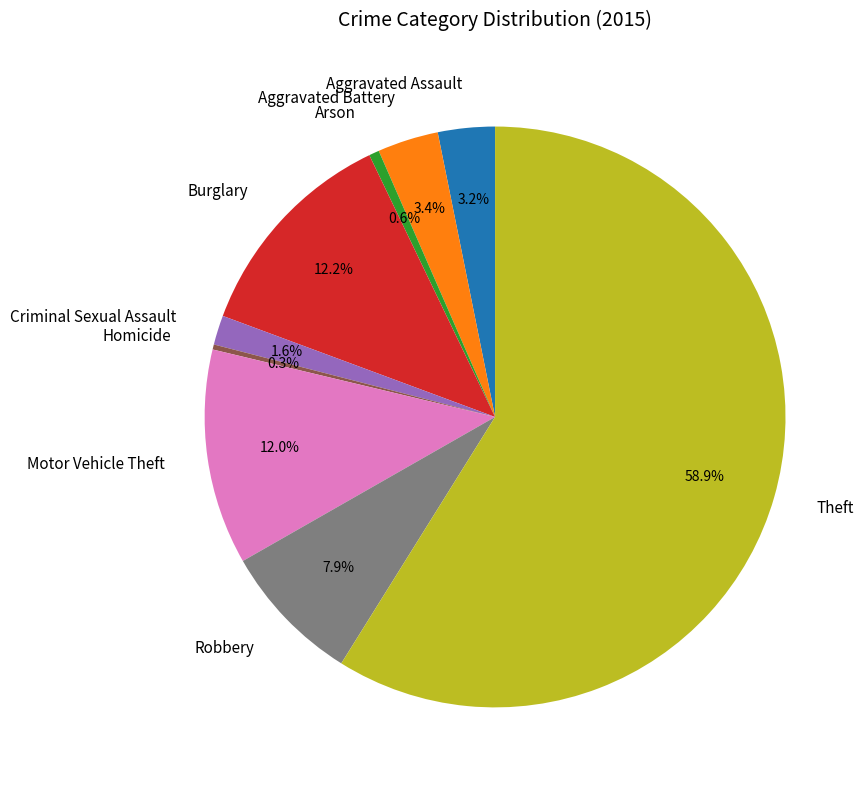

Between Arson and Aggravated Assault, which is larger?

Aggravated Assault